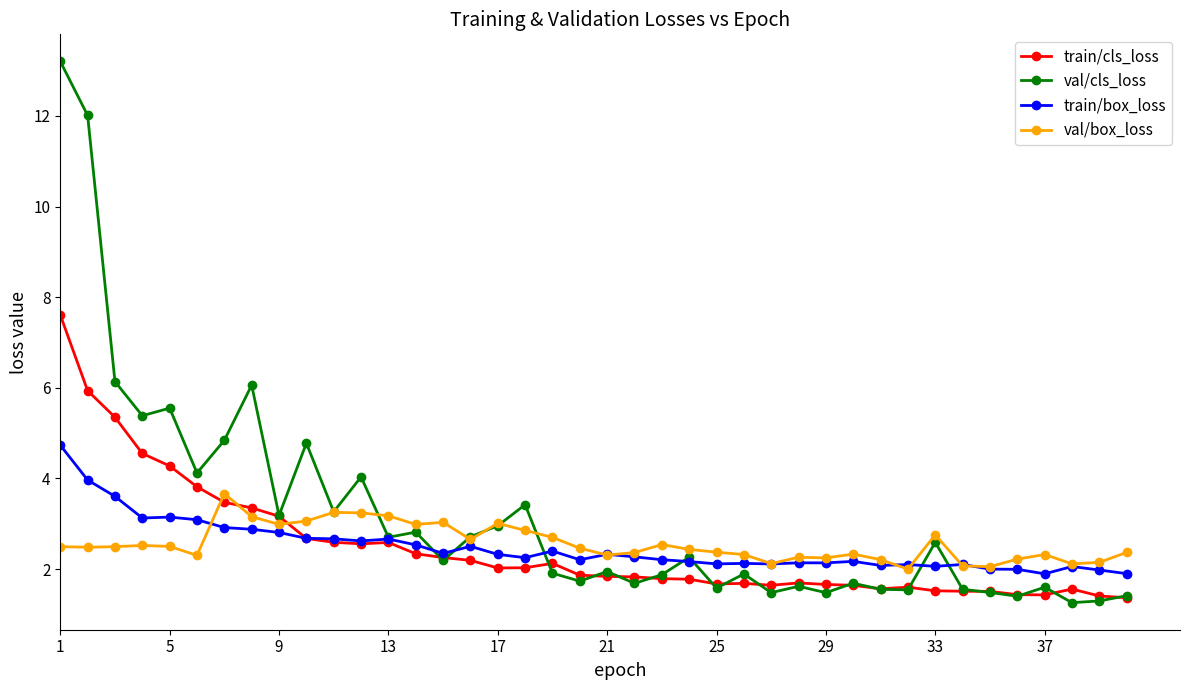

Is this an area chart (filled region under the line)?

No